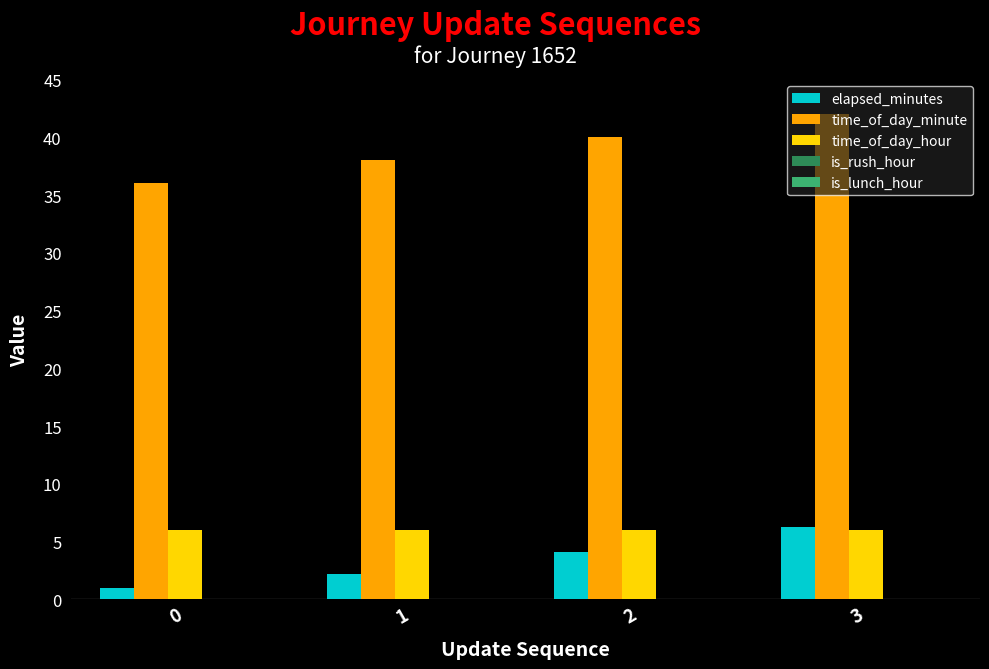

Rank the series at 0 from lowest to highest value.

elapsed_minutes, time_of_day_hour, time_of_day_minute